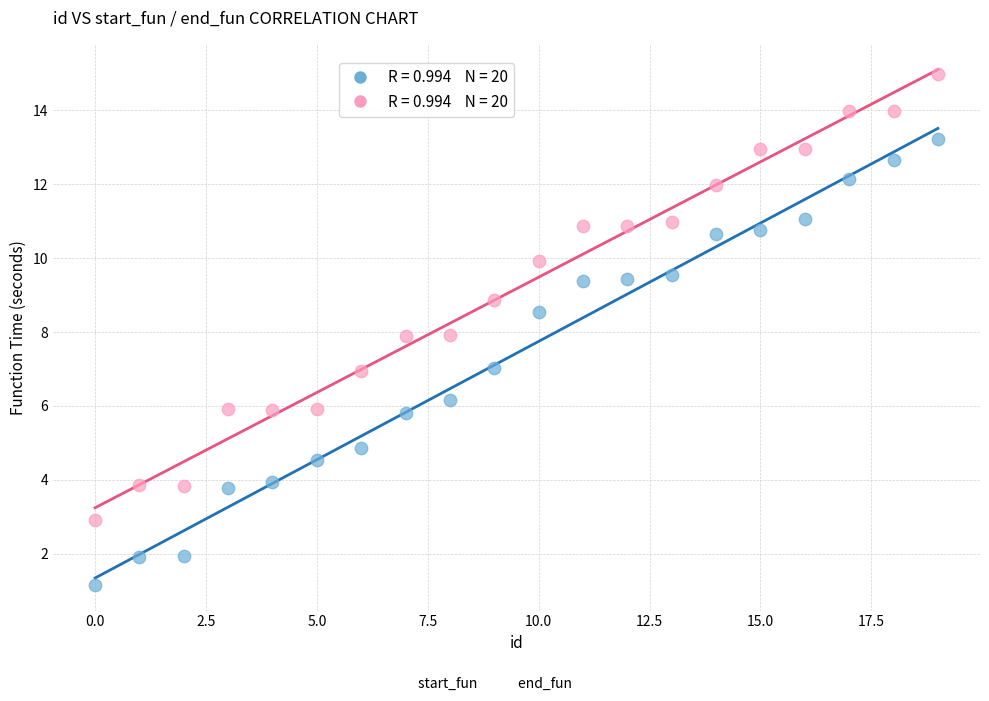

Across all data points, what is the range of Y values (max minus min)?

13.8